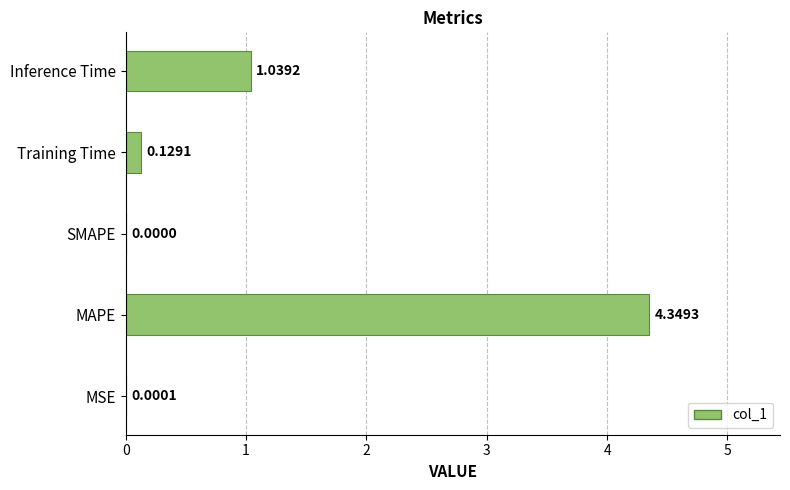

What is the sum of all values?

5.5